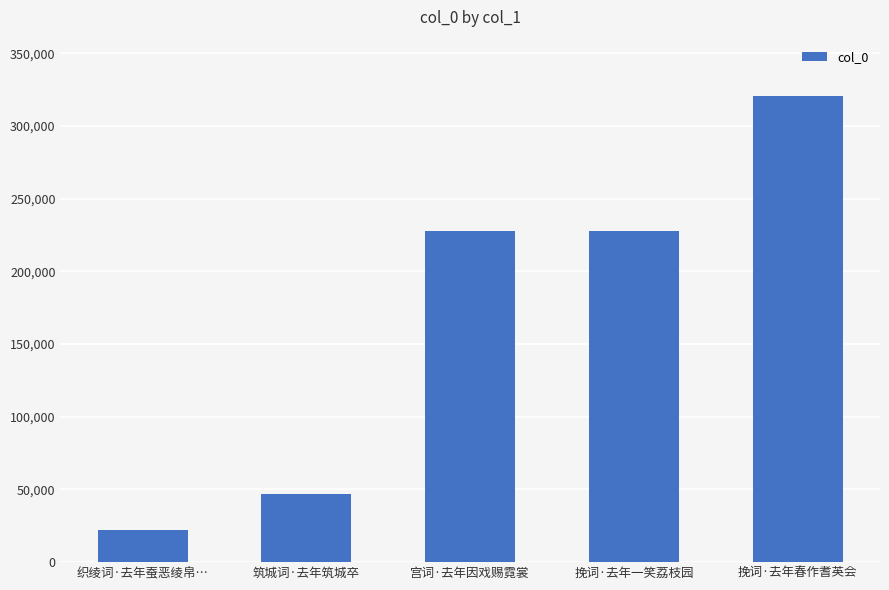

What is the label of the 3rd bar from the right?

宫词·去年因戏赐霓裳